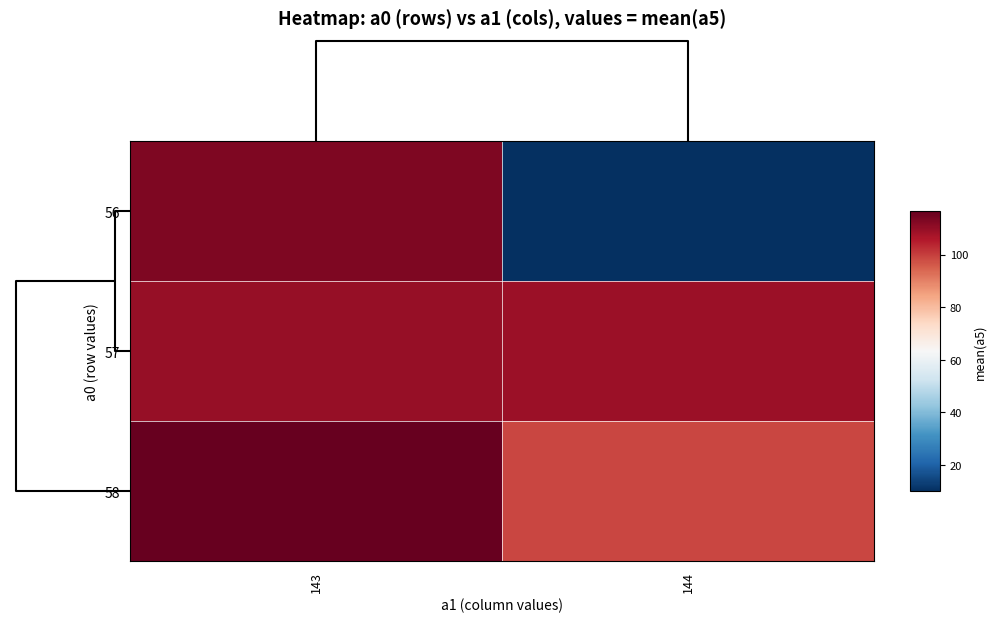

Which series has the largest range (max minus min)?

56